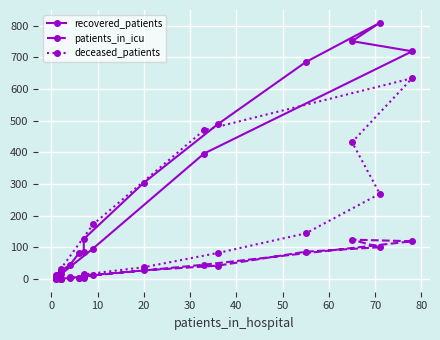

Reading left to right, what are all the values shown in this chart?

recovered_patients: 13	25	44	82	85	126	304	489	685	809	751	719	396	96	14	2
patients_in_icu: 0	1	5	2	3	10	27	42	86	100	124	119	45	11	0	0
deceased_patients: 2	0	3	3	10	14	37	82	144	269	432	634	470	172	31	2